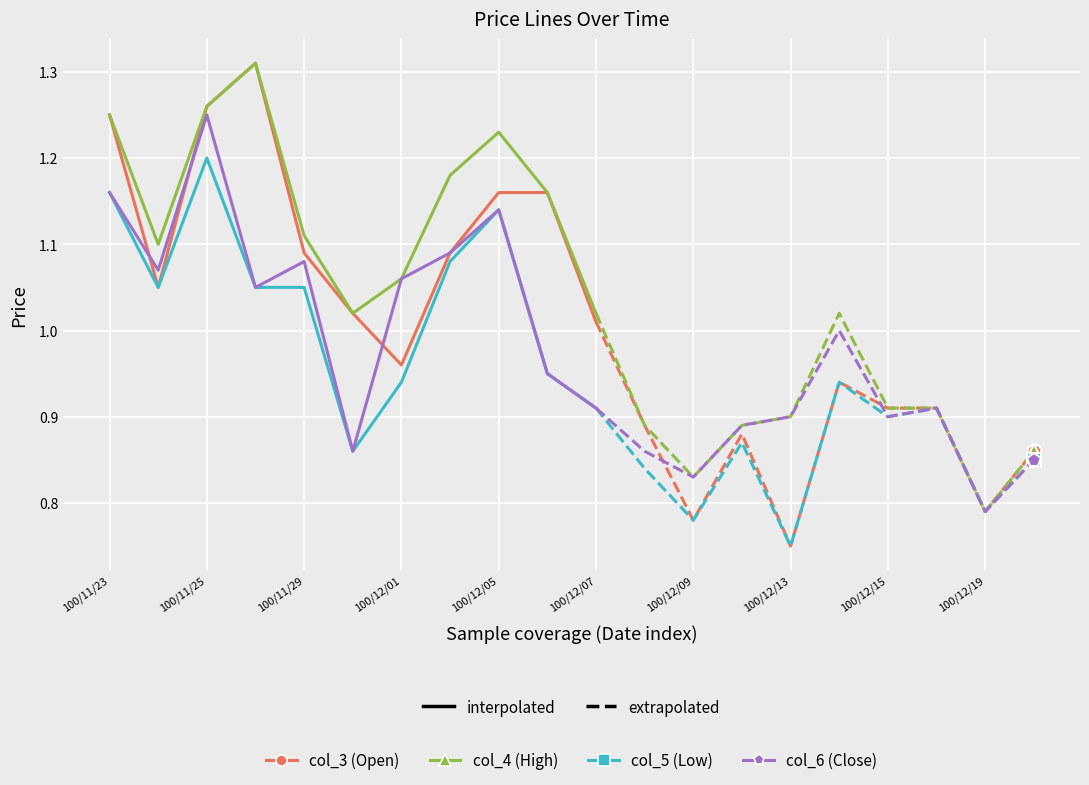

What are all the series names shown in the legend?

col_3 (Open), col_4 (High), col_5 (Low), col_6 (Close)